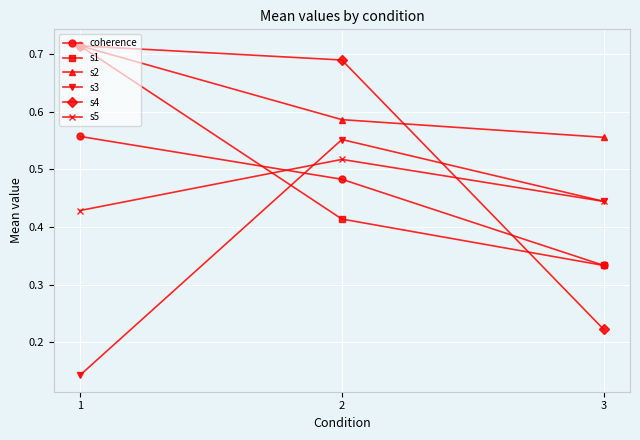

Does the chart have visible grid lines?

Yes